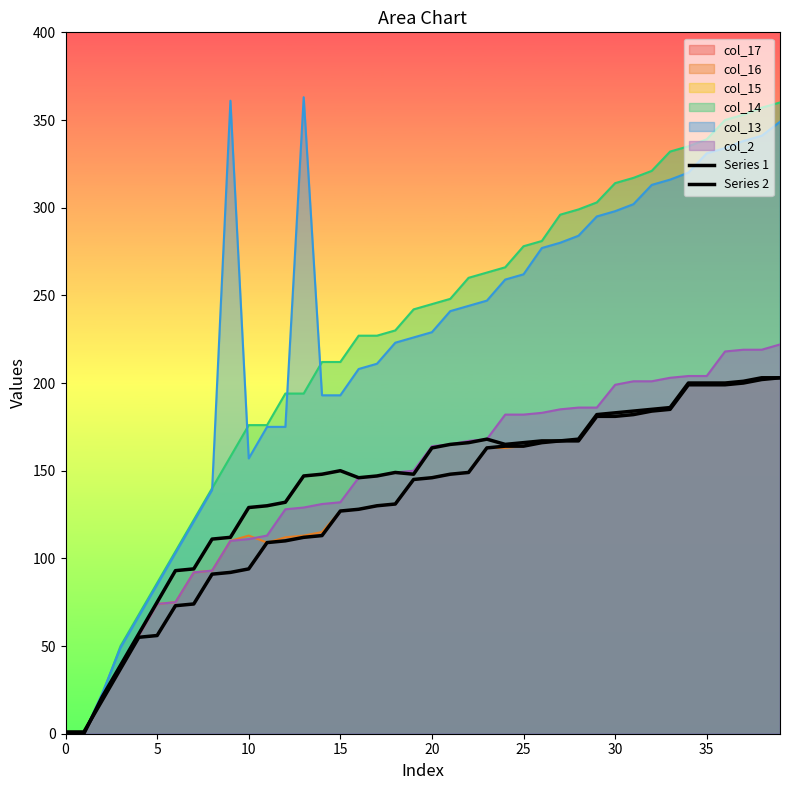

True or false: Series 1 and Series 2 cross at least once.

True